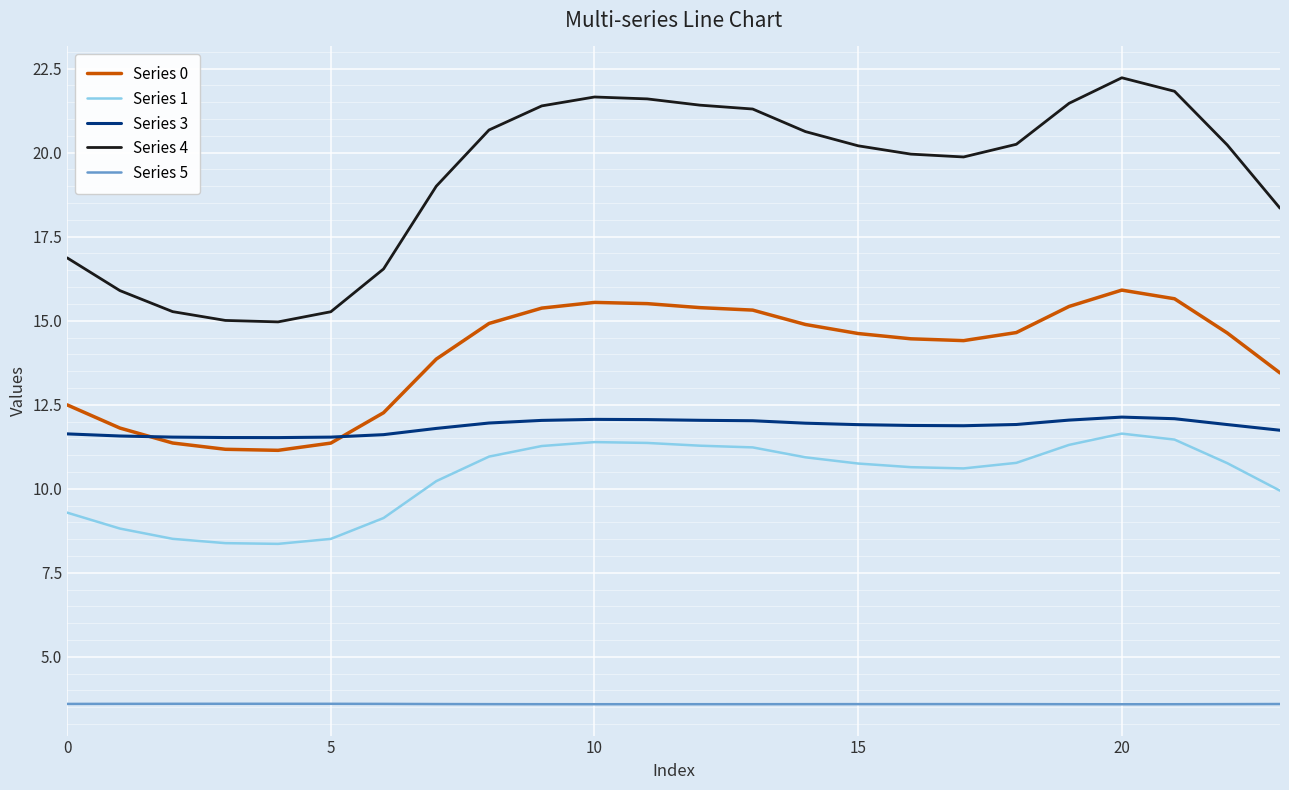

Is this an area chart (filled region under the line)?

No